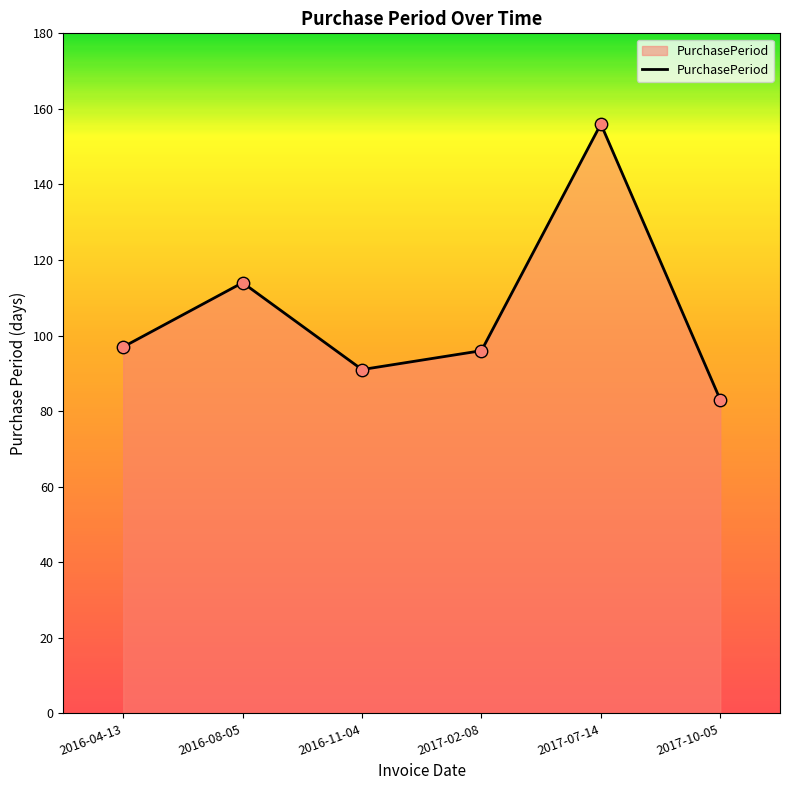

What is the ratio of the value at 2017-07-14 to the value at 2016-04-13?

1.6